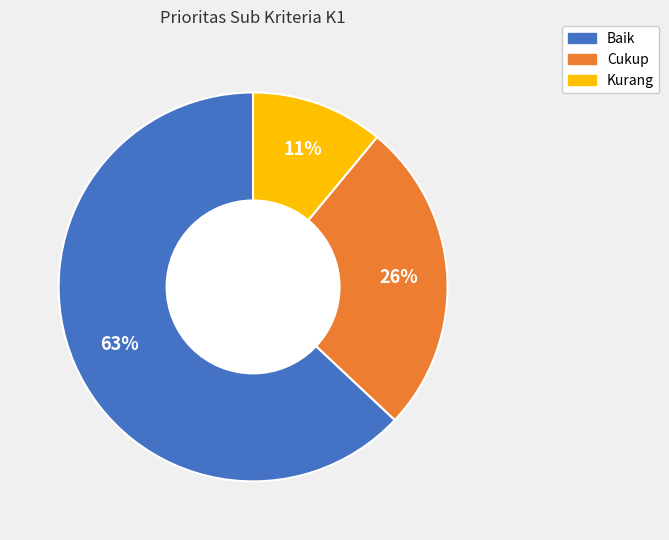

Rank the categories by value from lowest to highest.

Kurang, Cukup, Baik